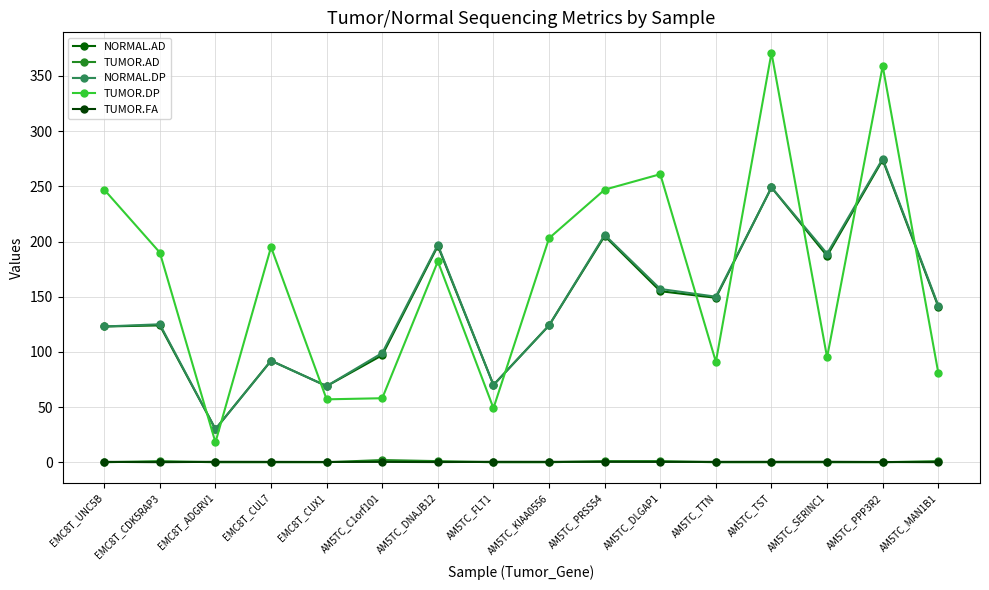

What is the total value across all series at AM5TC_TST?

869.4